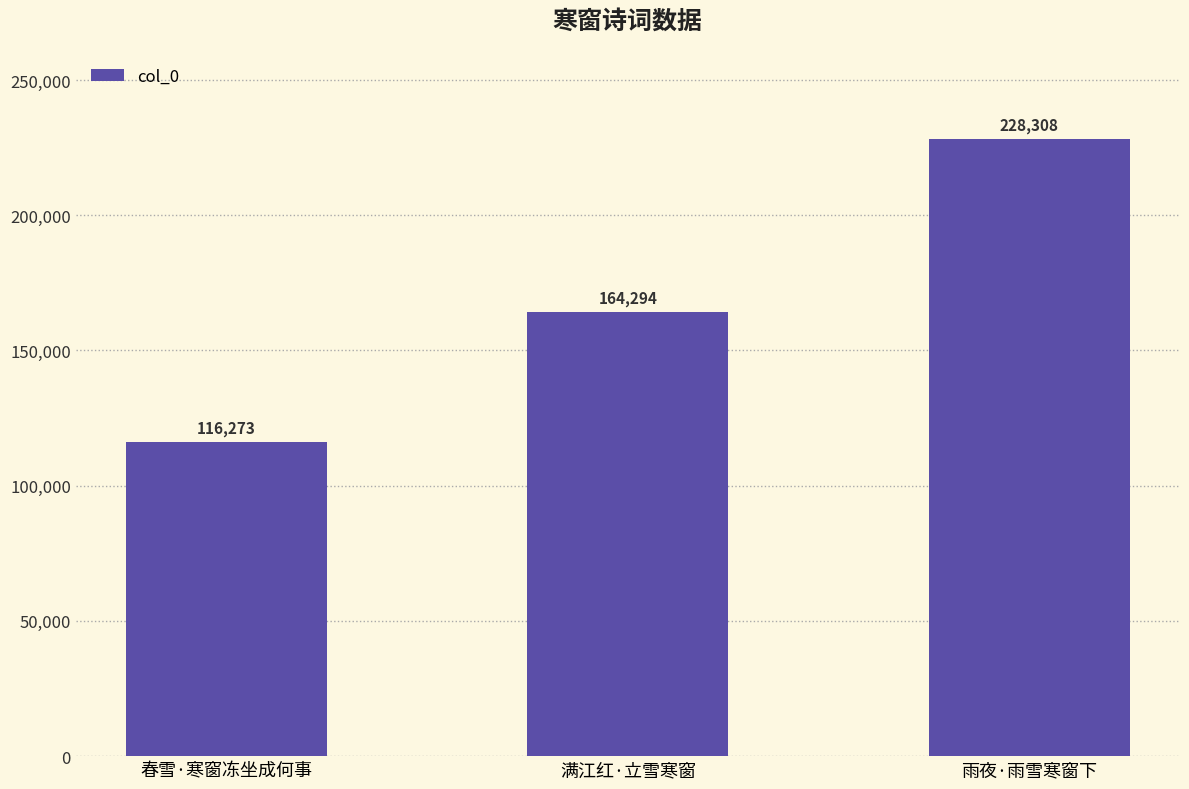

The value at 满江红·立雪寒窗 is 39459. True or false?

False